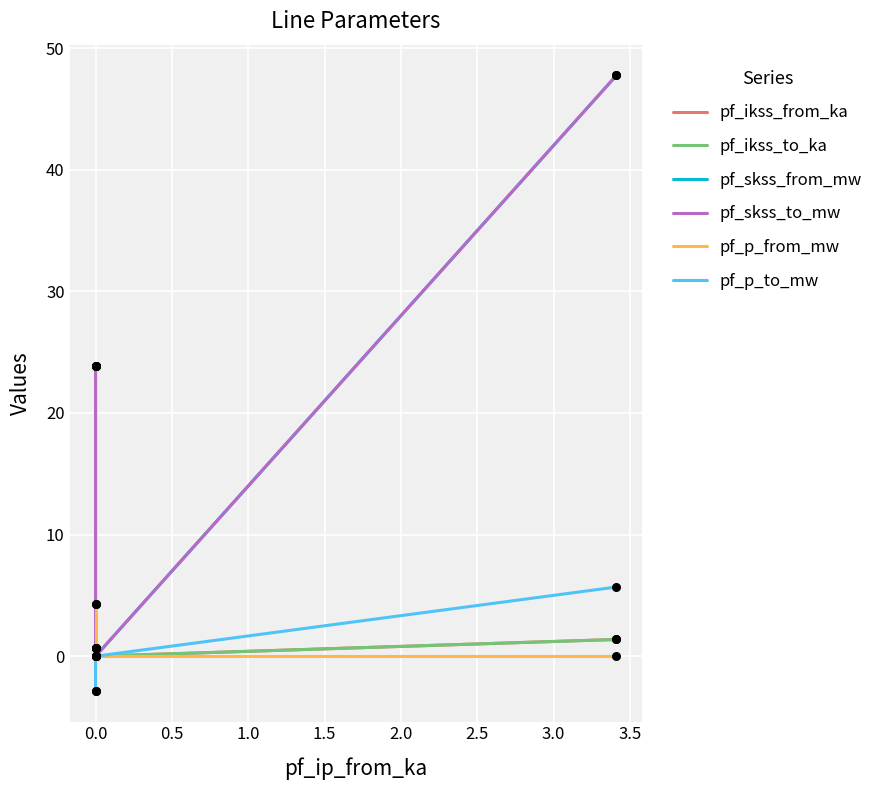

Which series has the largest total across all categories?

pf_skss_from_mw